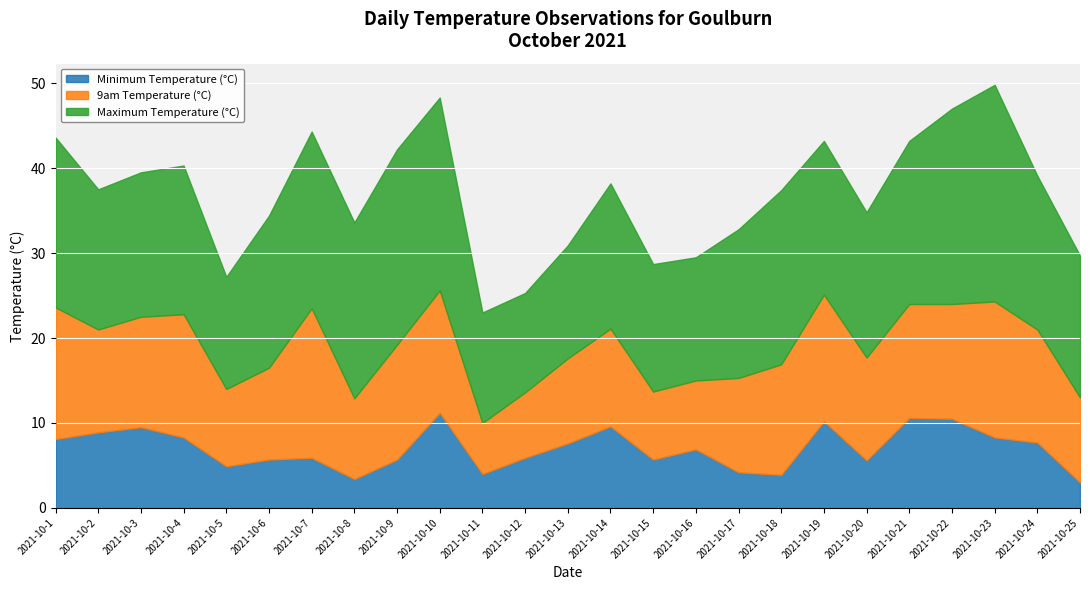

True or false: Maximum Temperature (°C) and Minimum Temperature (°C) intersect in this chart.

False